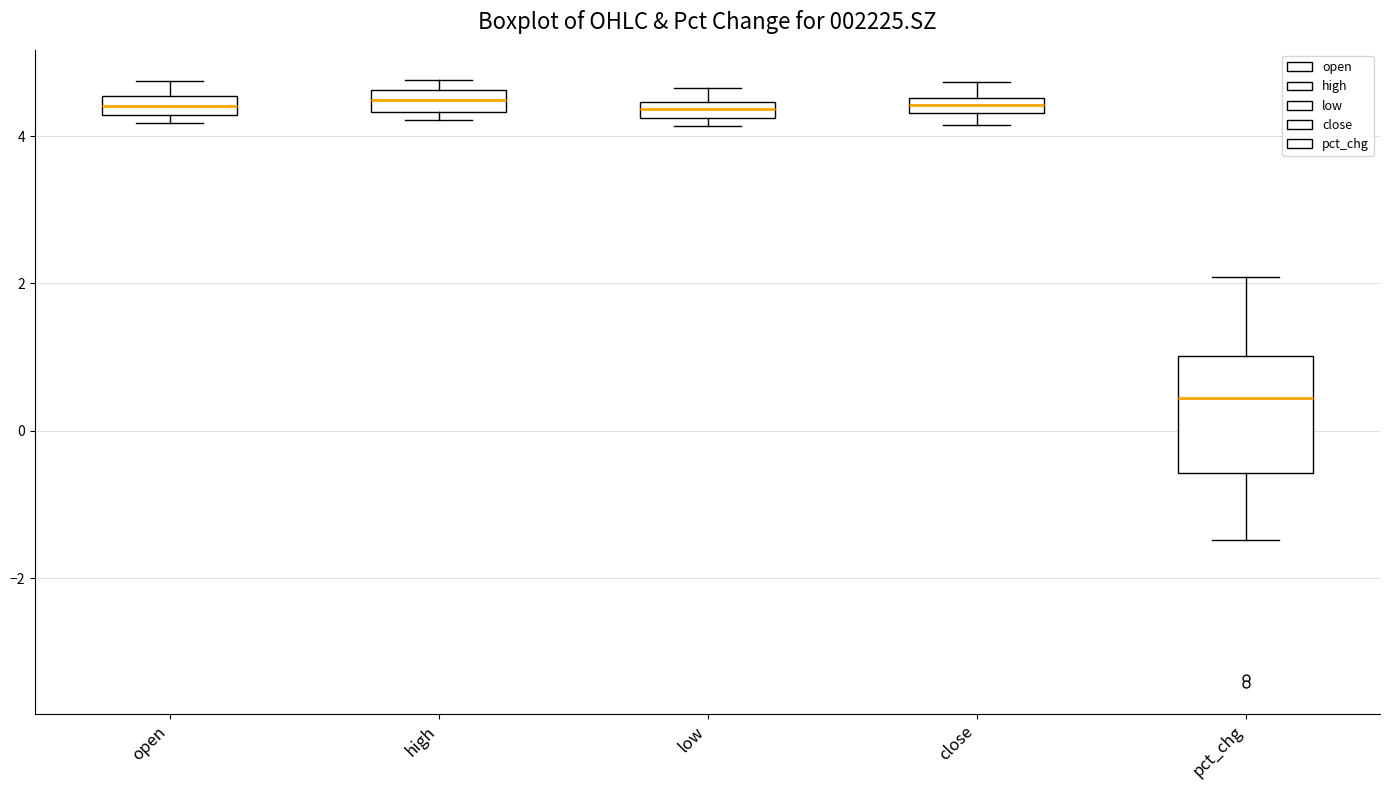

Which box is the tallest, from its lower edge to its upper edge?

pct_chg